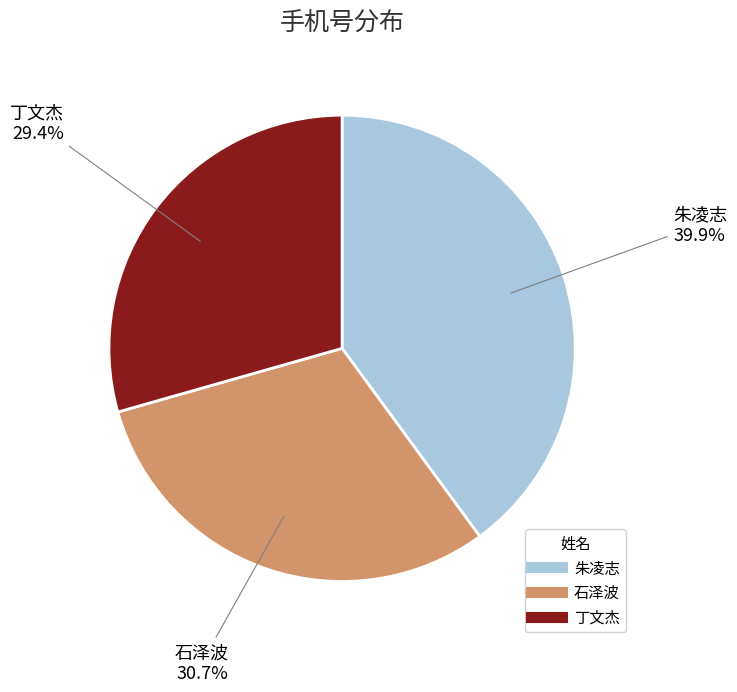

Between 丁文杰 and 朱凌志, which is larger?

朱凌志